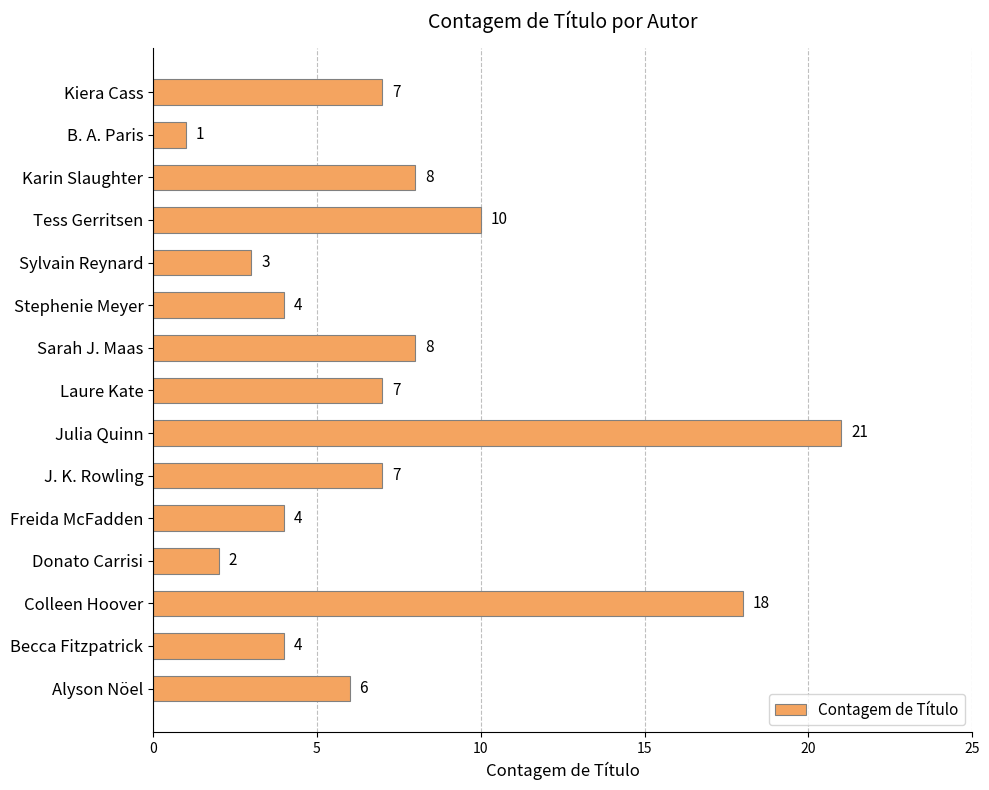

Reading top to bottom, list all the values displayed in this chart.

Kiera Cass=7	B. A. Paris=1	Karin Slaughter=8	Tess Gerritsen=10	Sylvain Reynard=3	Stephenie Meyer=4	Sarah J. Maas=8	Laure Kate=7	Julia Quinn=21	J. K. Rowling=7	Freida McFadden=4	Donato Carrisi=2	Colleen Hoover=18	Becca Fitzpatrick=4	Alyson Nöel=6